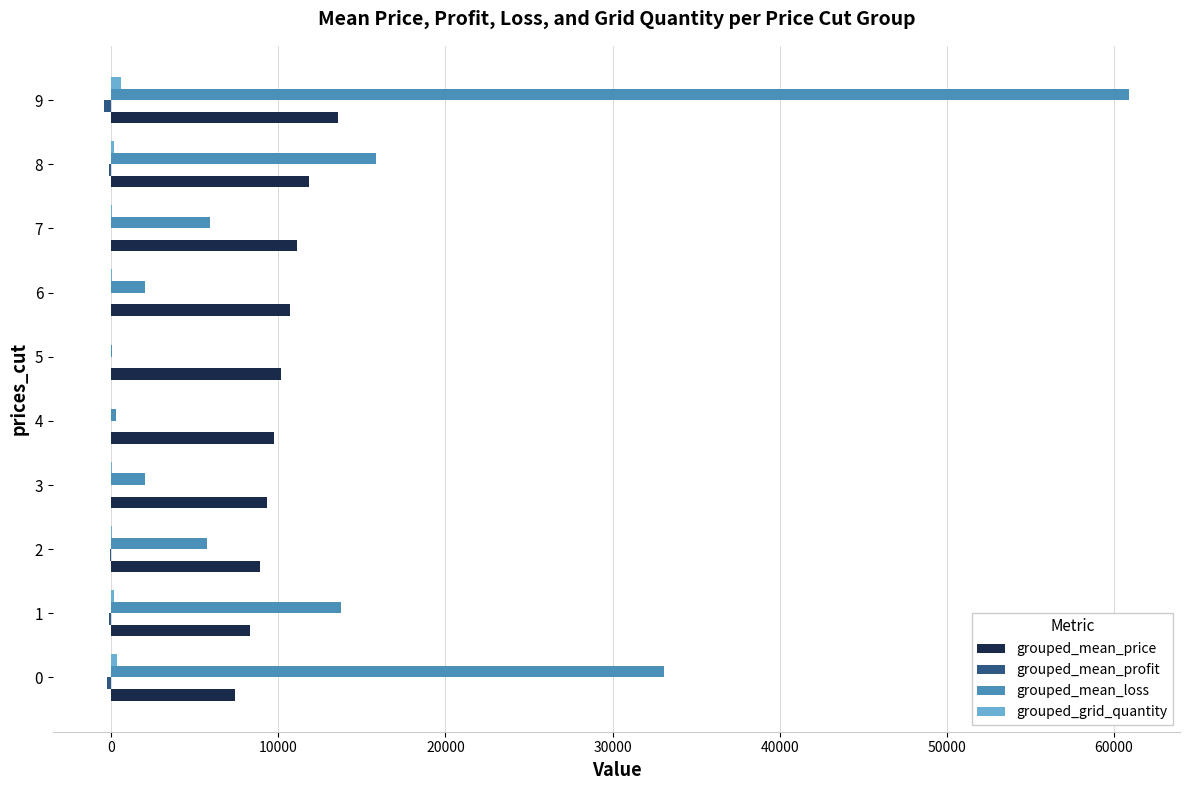

Which series has the largest total across all categories?

grouped_mean_loss